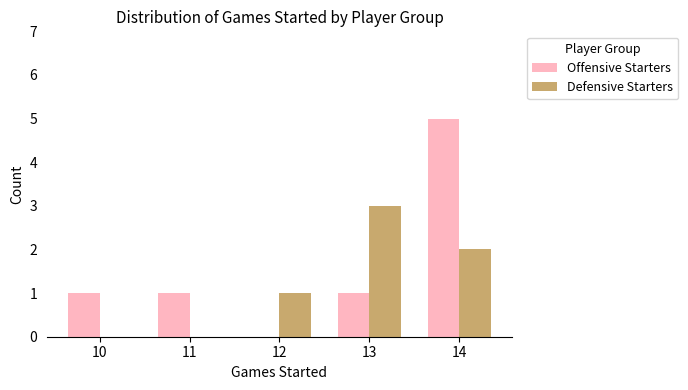

Is it true that Defensive Starters equals 0 at 11?

True